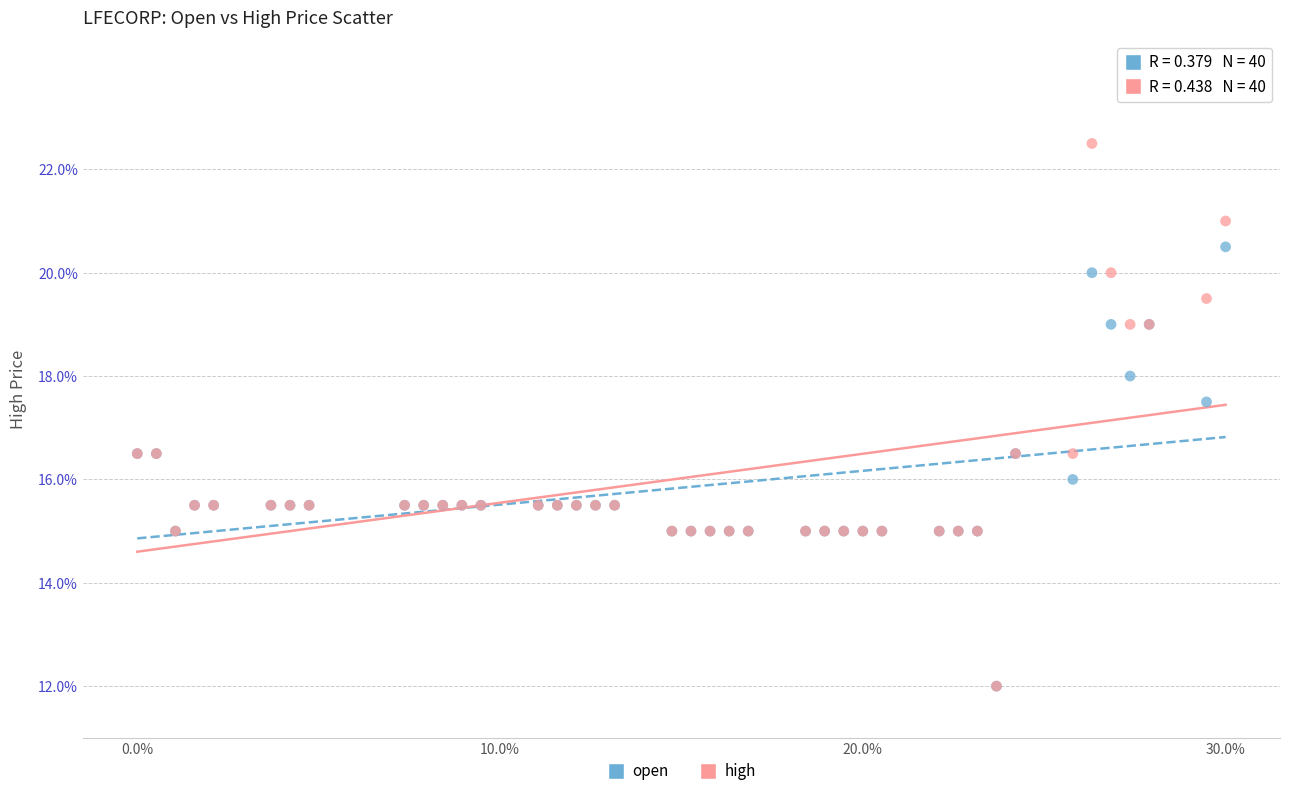

What are all the series names shown in the legend?

open, high